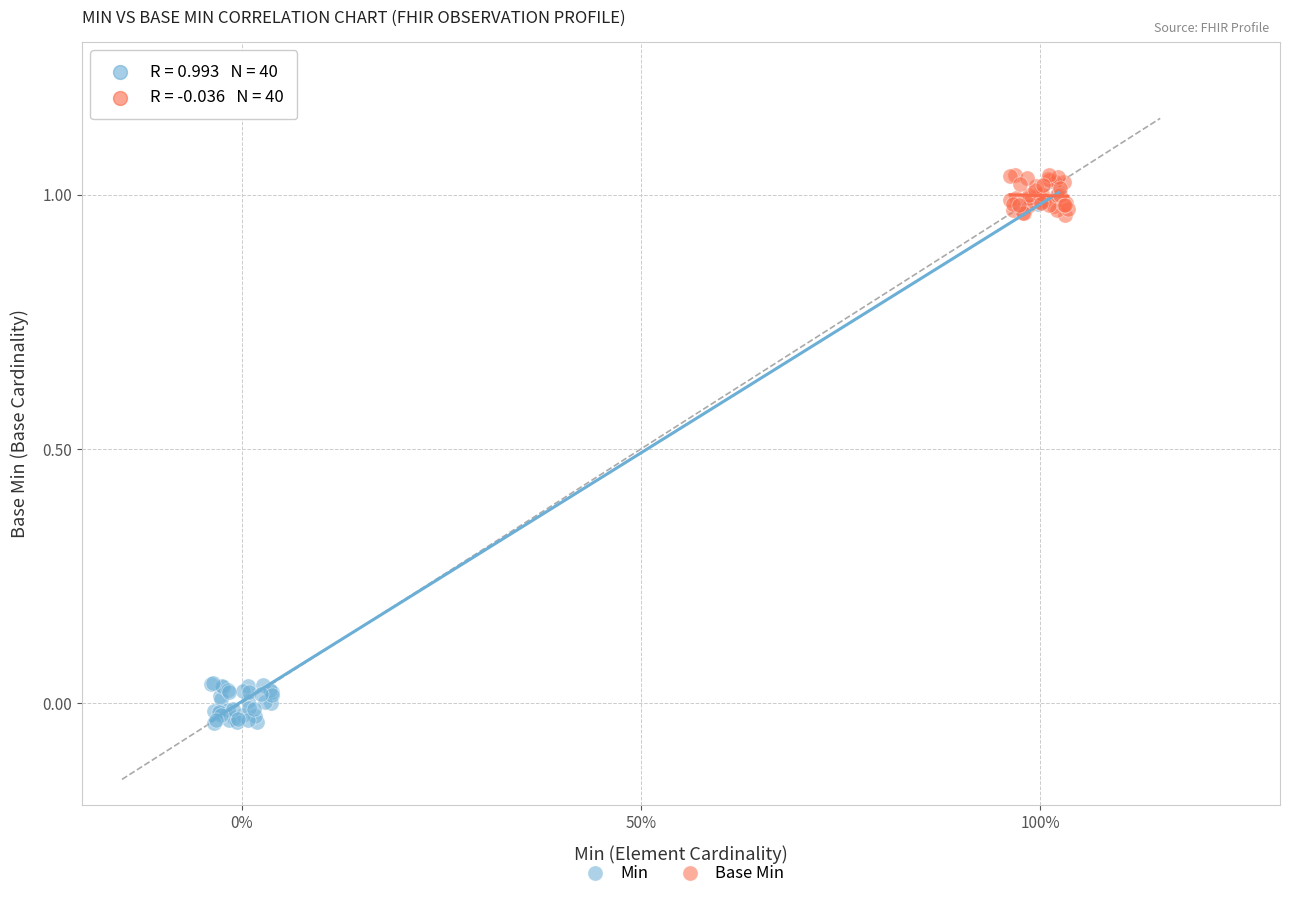

Which series contains the lowest Y value?

Min